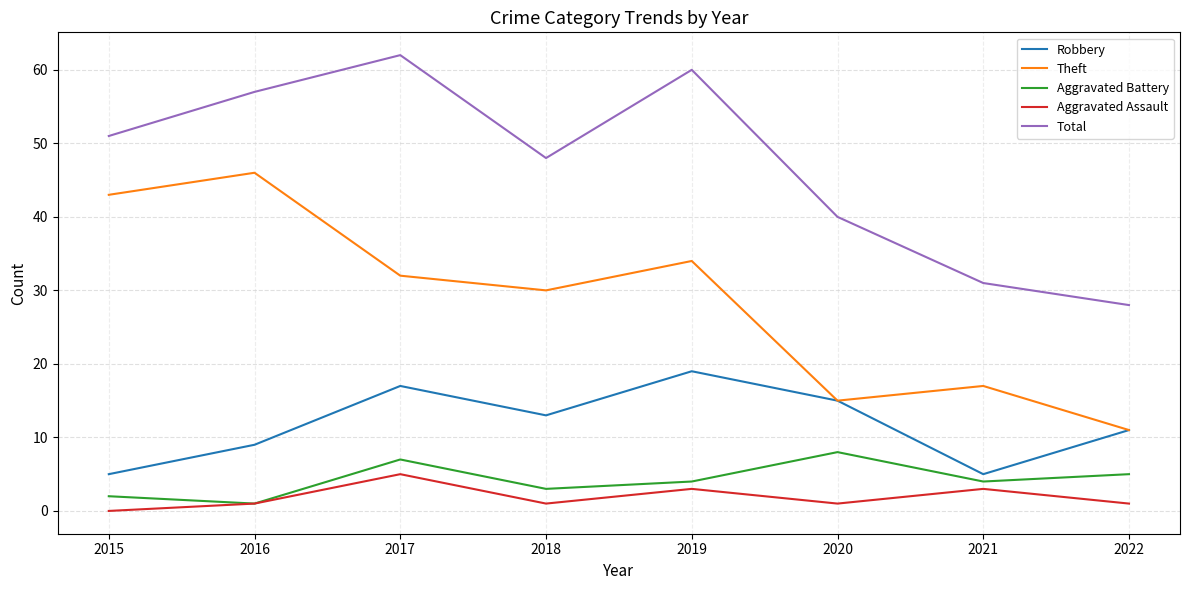

At which category is the sum across all series the highest?

2017